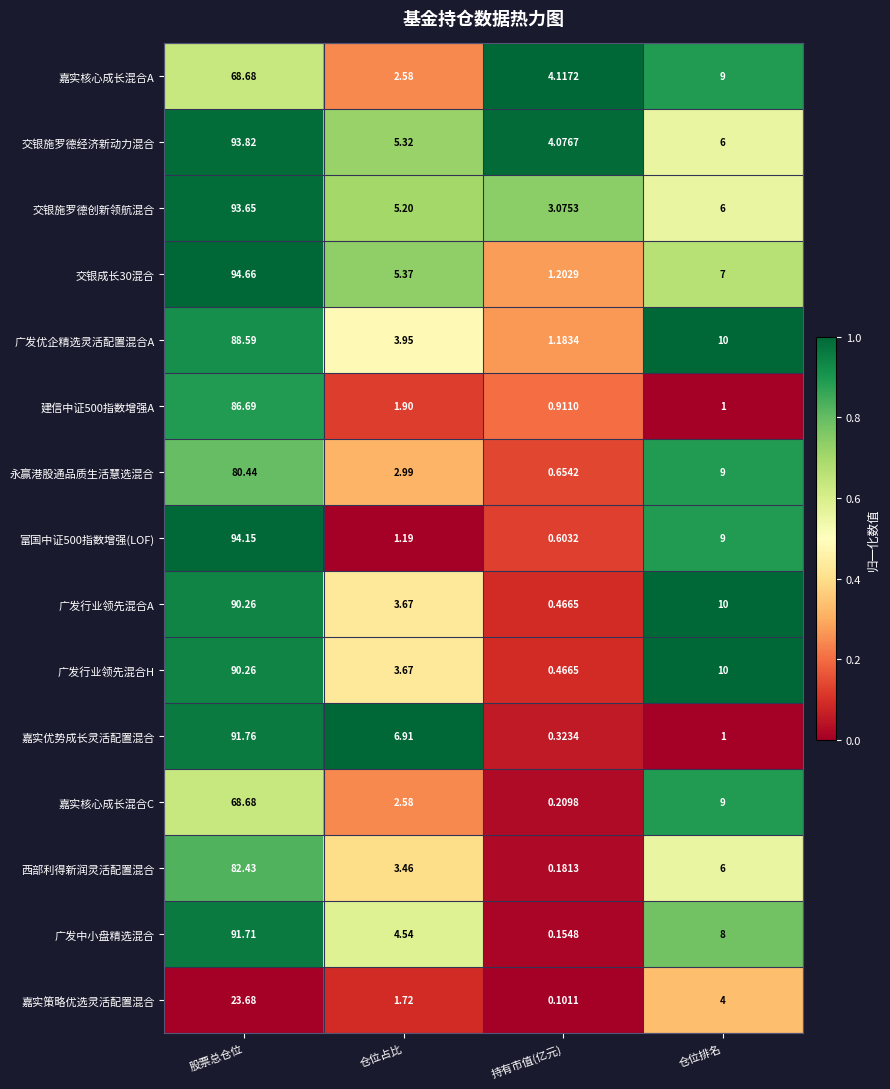

At how many categories does at least one series exceed 0?

4